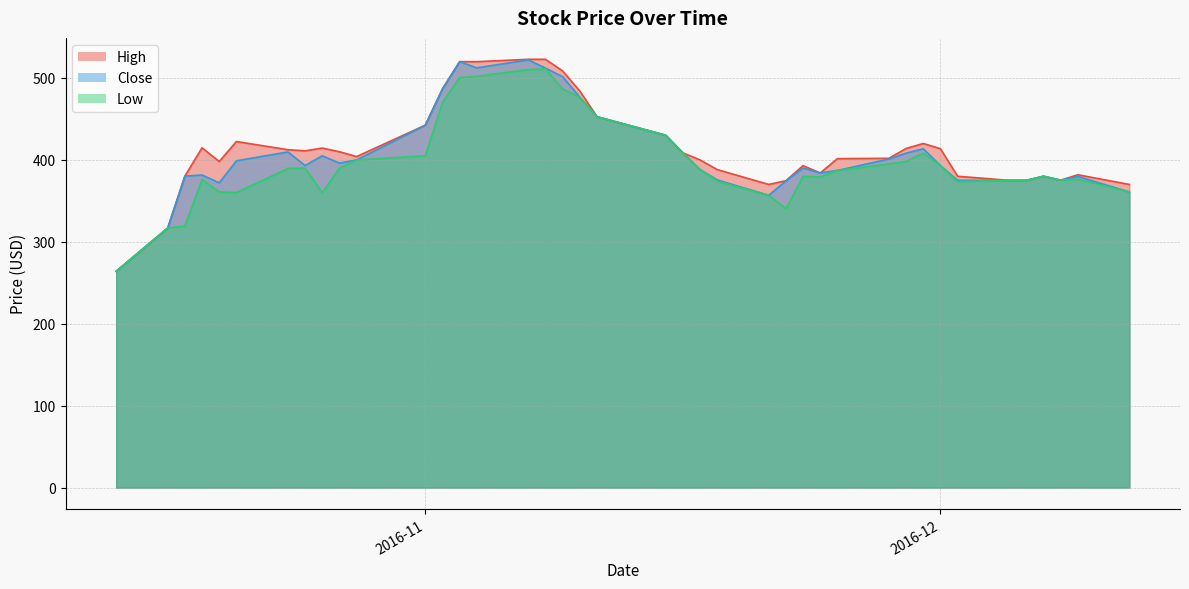

At 2016-10-19, list the series in order from smallest to largest.

Low, Close, High